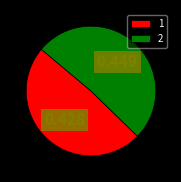

Rank the categories by value from highest to lowest.

2, 1